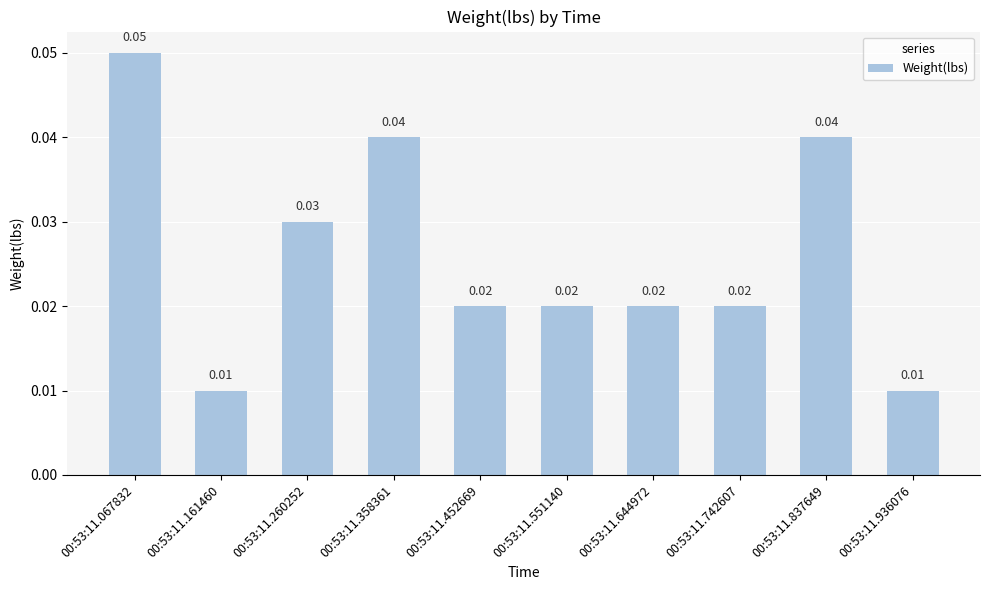

Which has a higher value, 00:53:11.358361 or 00:53:11.067832?

00:53:11.067832